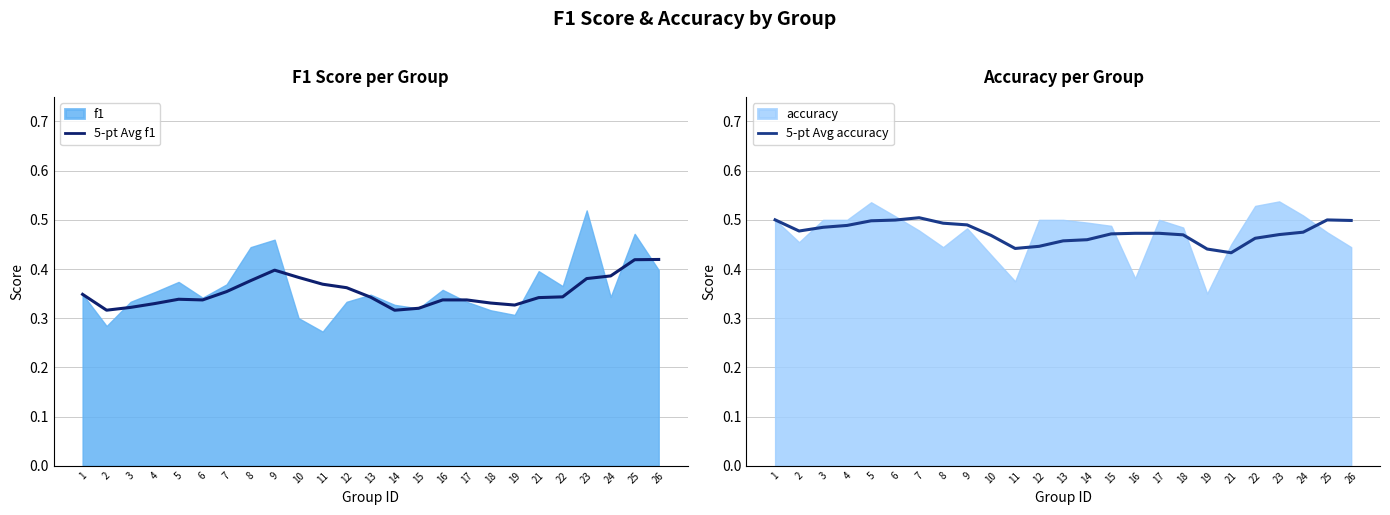

Between 16 and 23, which is larger?

23